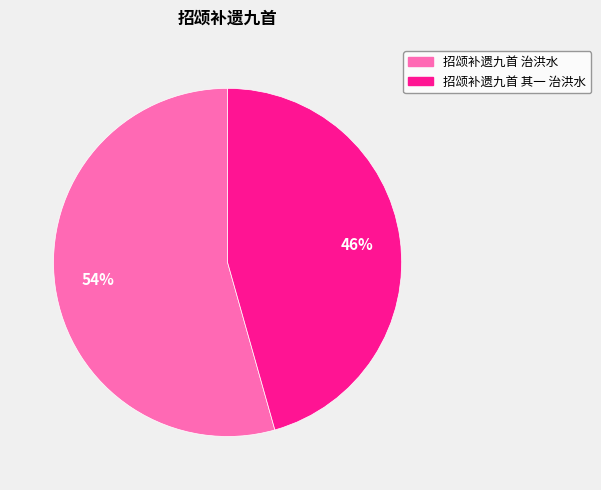

What percentage is the 招颂补遗九首 治洪水 slice, to the nearest percent?

54%